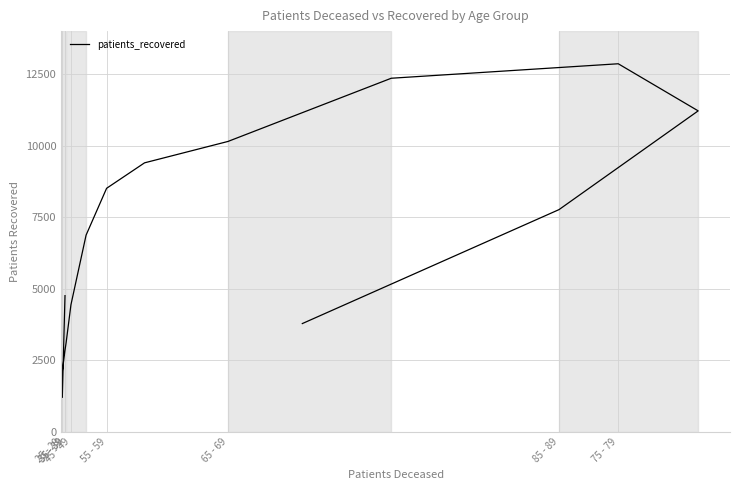

What is the difference between the maximum and minimum values?

11653